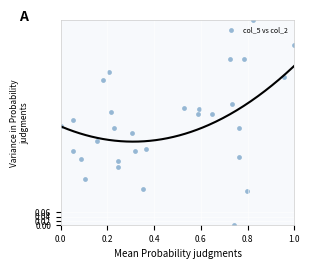

What is the range of X values (max minus min)?

1.0